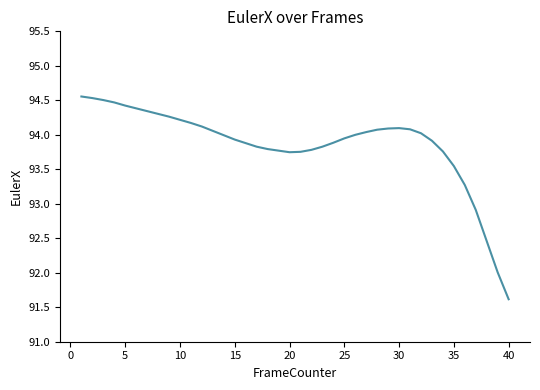

What is the smallest value displayed?

91.6